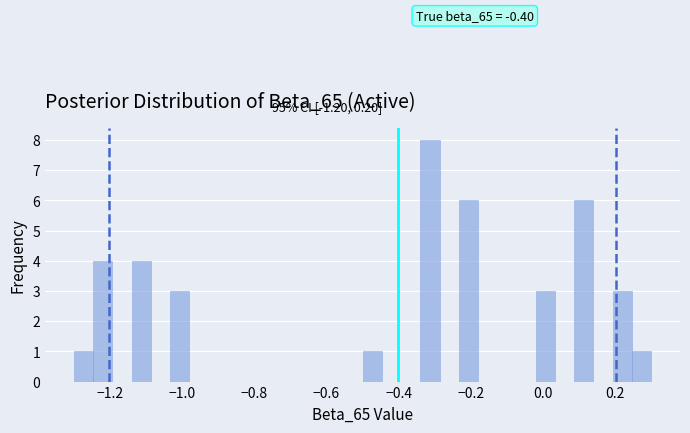

Read against the x-axis, roughly where is the centre of the tallest bar?

-0.32